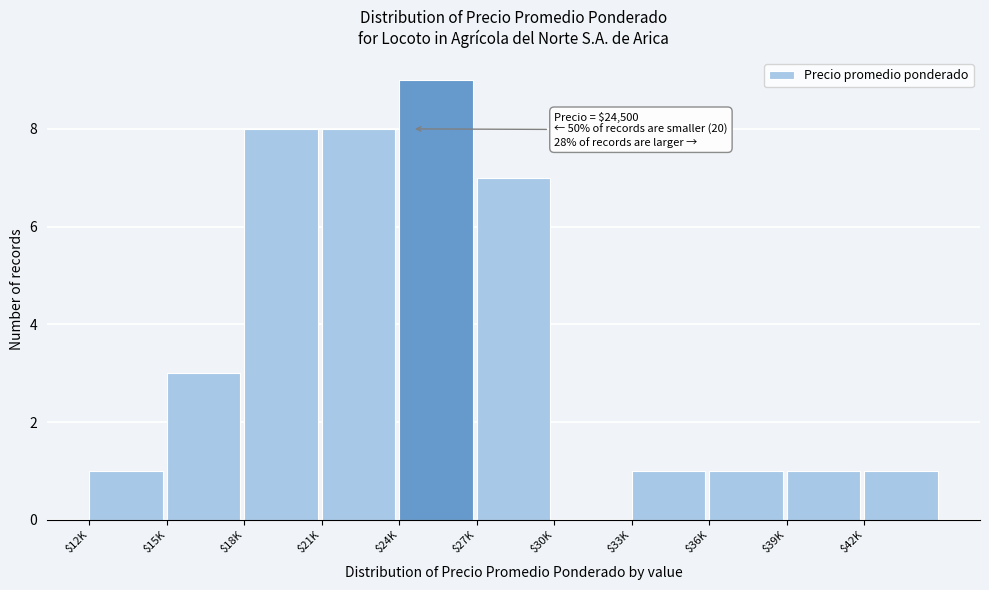

True or false: the data shows 1 at $39K.

True